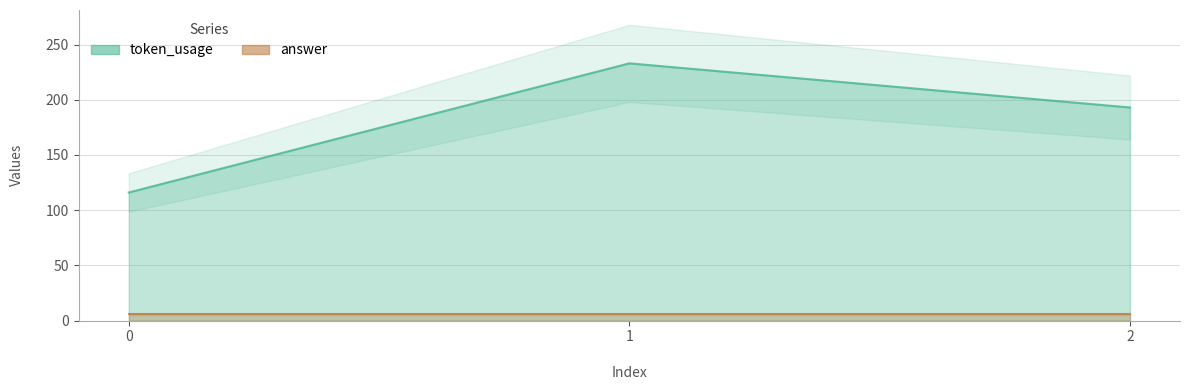

The value at 2 is 74. True or false?

False